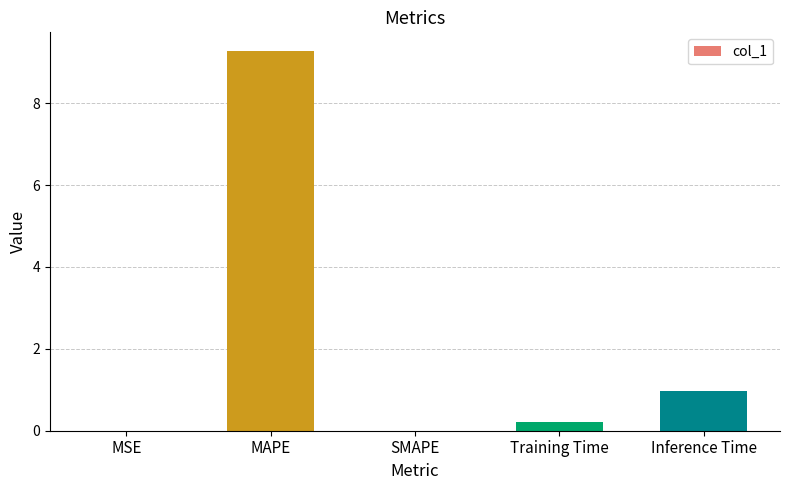

True or false: the data shows 1.0 at Inference Time.

True